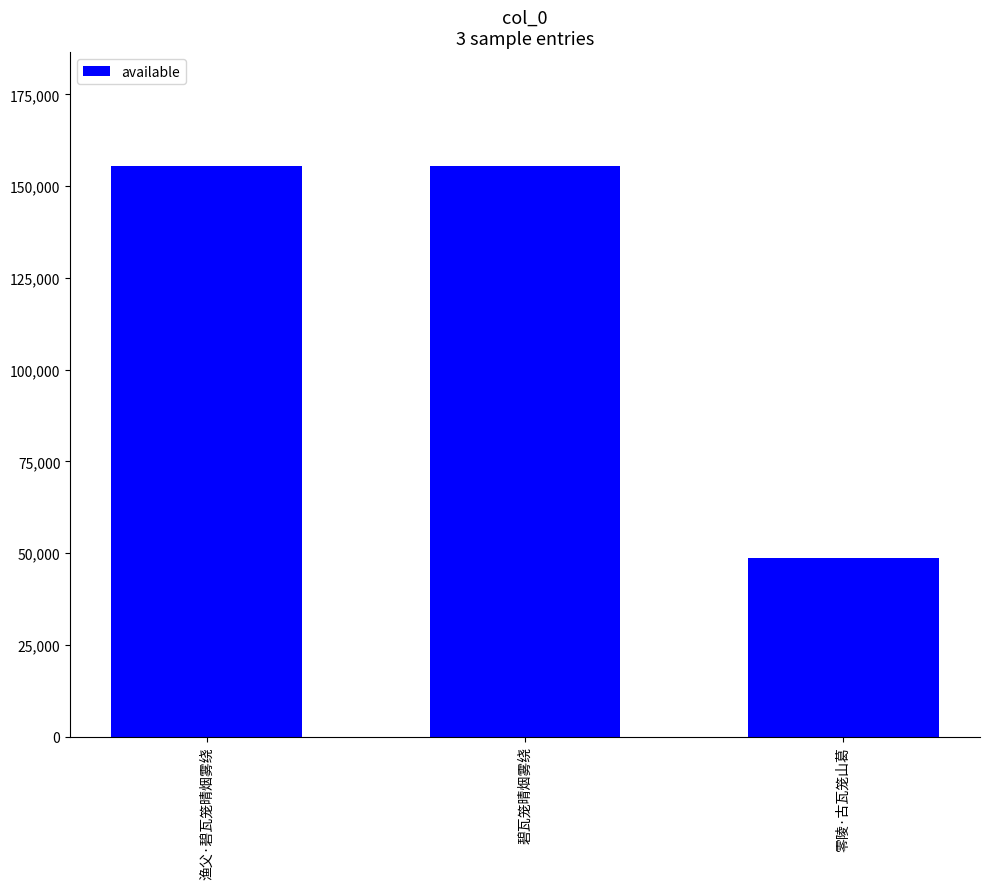

Which has a higher value, 渔父·碧瓦笼晴烟雾绕 or 零陵·古瓦笼山葛?

渔父·碧瓦笼晴烟雾绕